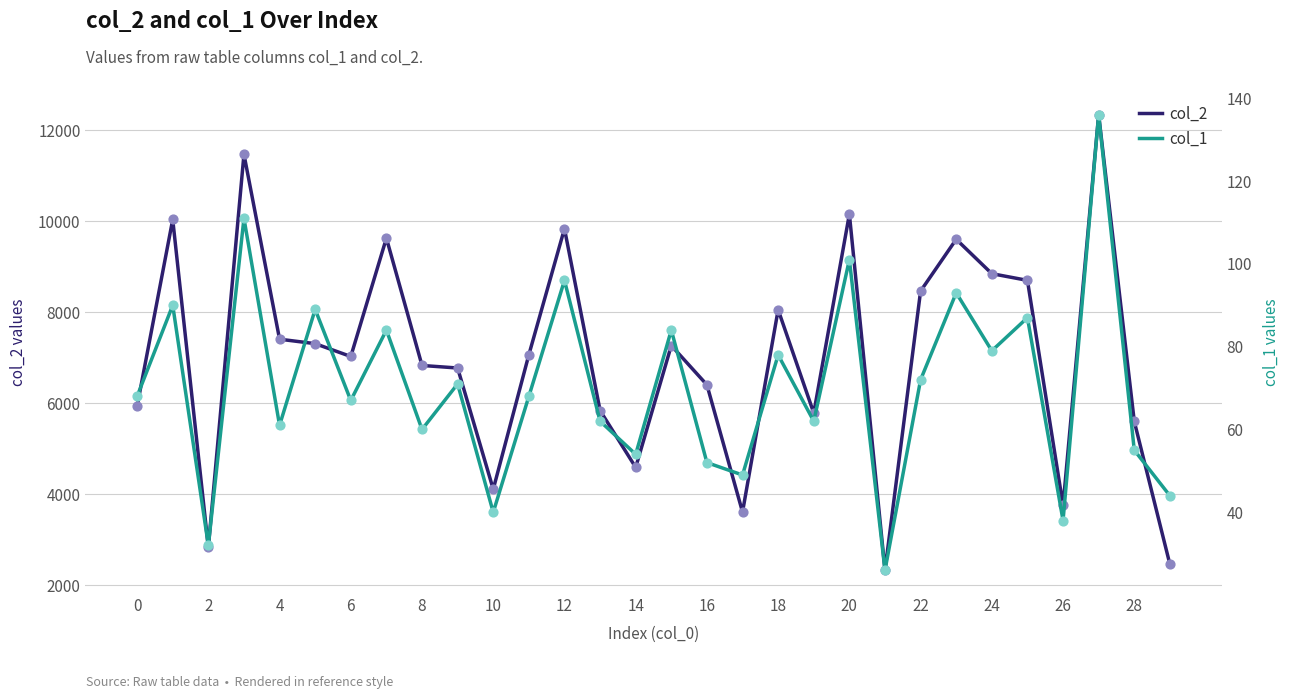

Which series reaches the maximum Y coordinate?

col_2